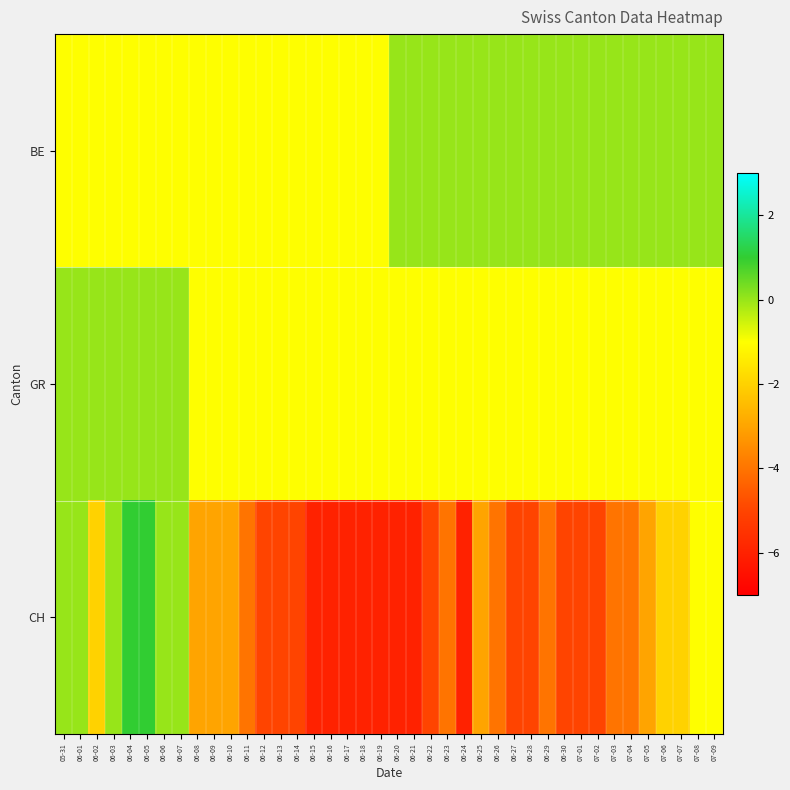

Reading left to right, what are all the values shown in this chart?

BE: 05-31=-1	06-01=-1	06-02=-1	06-03=-1	06-04=-1	06-05=-1	06-06=-1	06-07=-1	06-08=-1	06-09=-1	06-10=-1	06-11=-1	06-12=-1	06-13=-1	06-14=-1	06-15=-1	06-16=-1	06-17=-1	06-18=-1	06-19=-1	06-20=0	06-21=0	06-22=0	06-23=0	06-24=0	06-25=0	06-26=0	06-27=0	06-28=0	06-29=0	06-30=0	07-01=0	07-02=0	07-03=0	07-04=0	07-05=0	07-06=0	07-07=0	07-08=0	07-09=0
GR: 05-31=0	06-01=0	06-02=0	06-03=0	06-04=0	06-05=0	06-06=0	06-07=0	06-08=-1	06-09=-1	06-10=-1	06-11=-1	06-12=-1	06-13=-1	06-14=-1	06-15=-1	06-16=-1	06-17=-1	06-18=-1	06-19=-1	06-20=-1	06-21=-1	06-22=-1	06-23=-1	06-24=-1	06-25=-1	06-26=-1	06-27=-1	06-28=-1	06-29=-1	06-30=-1	07-01=-1	07-02=-1	07-03=-1	07-04=-1	07-05=-1	07-06=-1	07-07=-1	07-08=-1	07-09=-1
CH: 05-31=0	06-01=0	06-02=-2	06-03=0	06-04=1	06-05=1	06-06=0	06-07=0	06-08=-3	06-09=-3	06-10=-3	06-11=-4	06-12=-5	06-13=-5	06-14=-5	06-15=-6	06-16=-6	06-17=-6	06-18=-6	06-19=-6	06-20=-6	06-21=-6	06-22=-5	06-23=-4	06-24=-6	06-25=-3	06-26=-4	06-27=-5	06-28=-5	06-29=-4	06-30=-5	07-01=-5	07-02=-5	07-03=-4	07-04=-4	07-05=-3	07-06=-2	07-07=-2	07-08=-1	07-09=-1